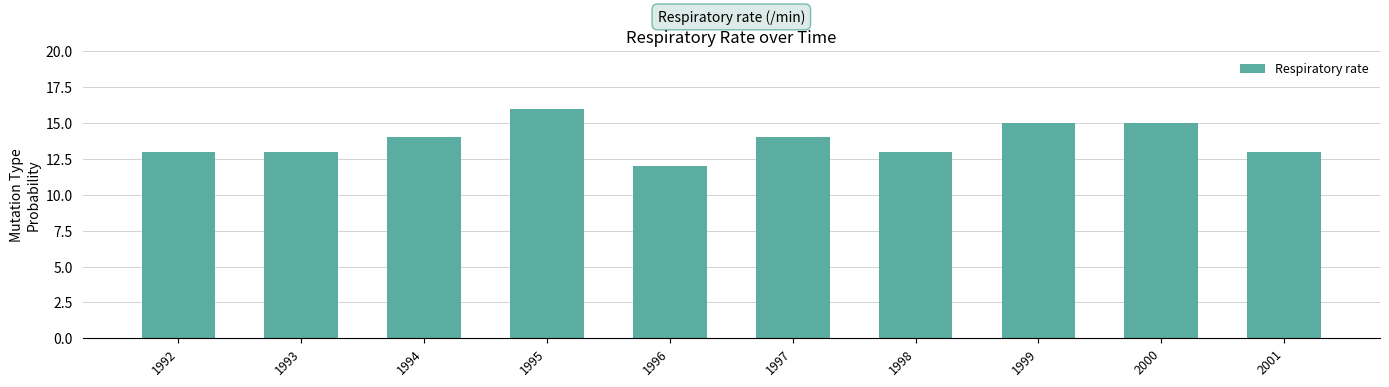

Read the value at 1996.

12